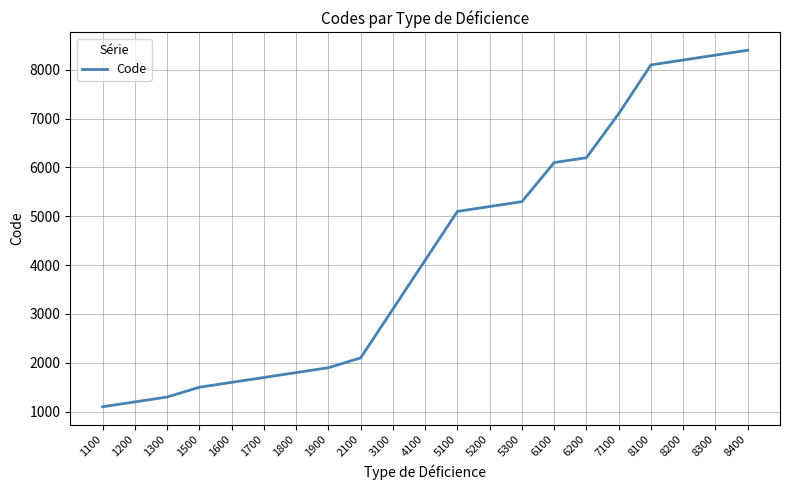

Reading left to right, list all the values displayed in this chart.

1100	1200	1300	1500	1600	1700	1800	1900	2100	3100	4100	5100	5200	5300	6100	6200	7100	8100	8200	8300	8400